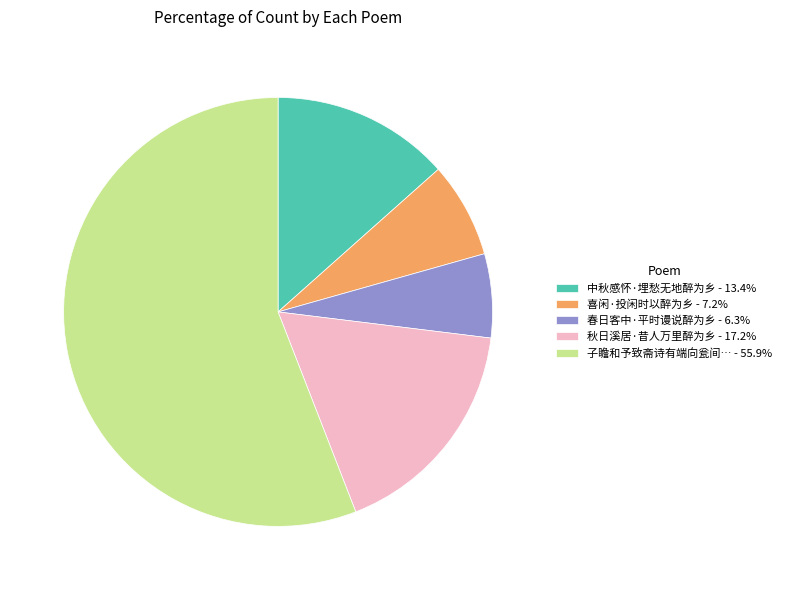

Do 春日客中·平时谩说醉为乡 - 6.3% and 喜闲·投闲时以醉为乡 - 7.2% together represent more than half of the pie?

No